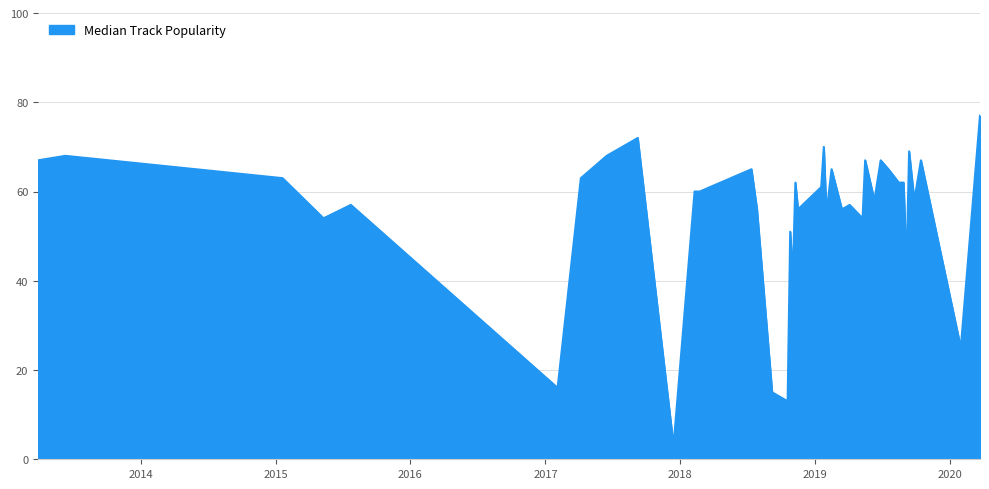

What is the minimum value shown in the chart?

3